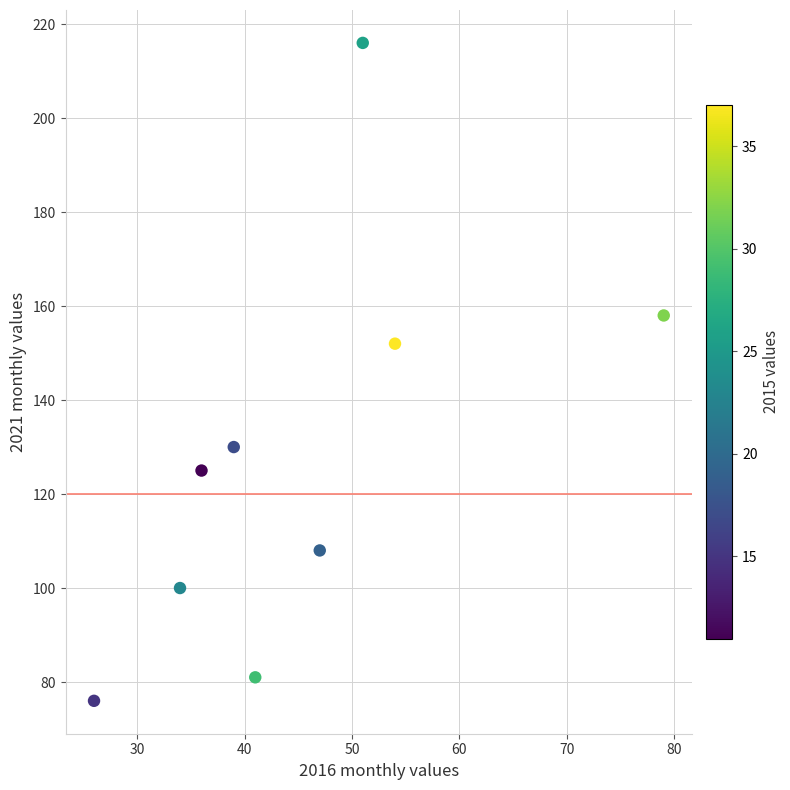

What Y value in the scatter plot is closest to 146?

152